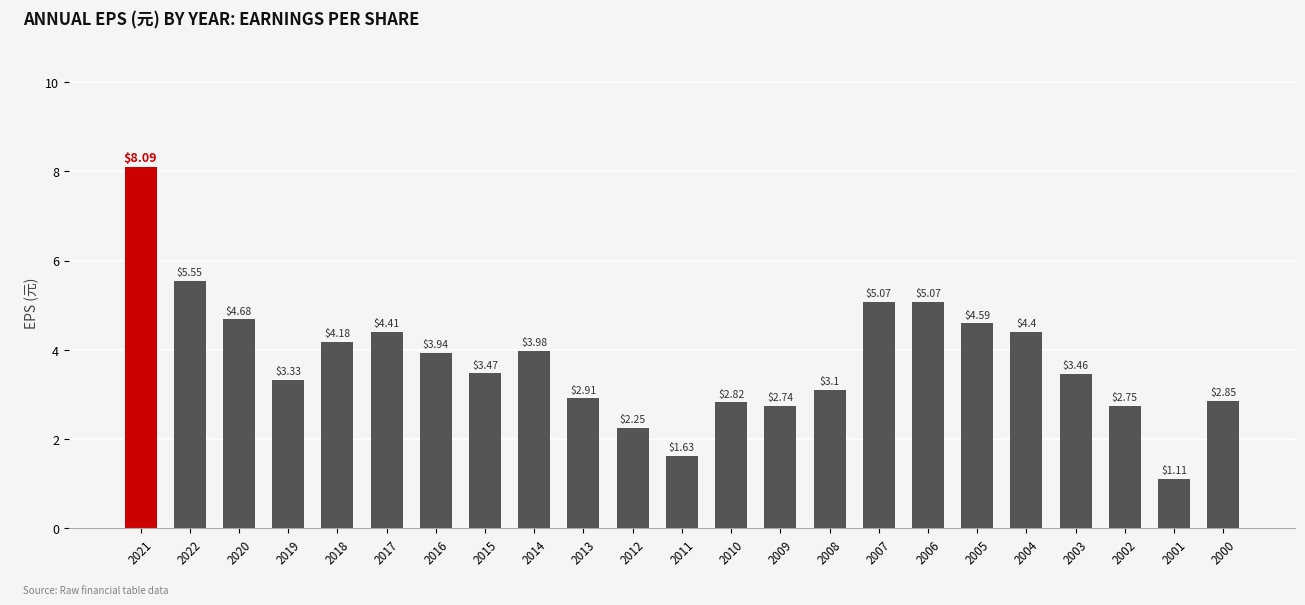

Count the number of values greater than 3.

15